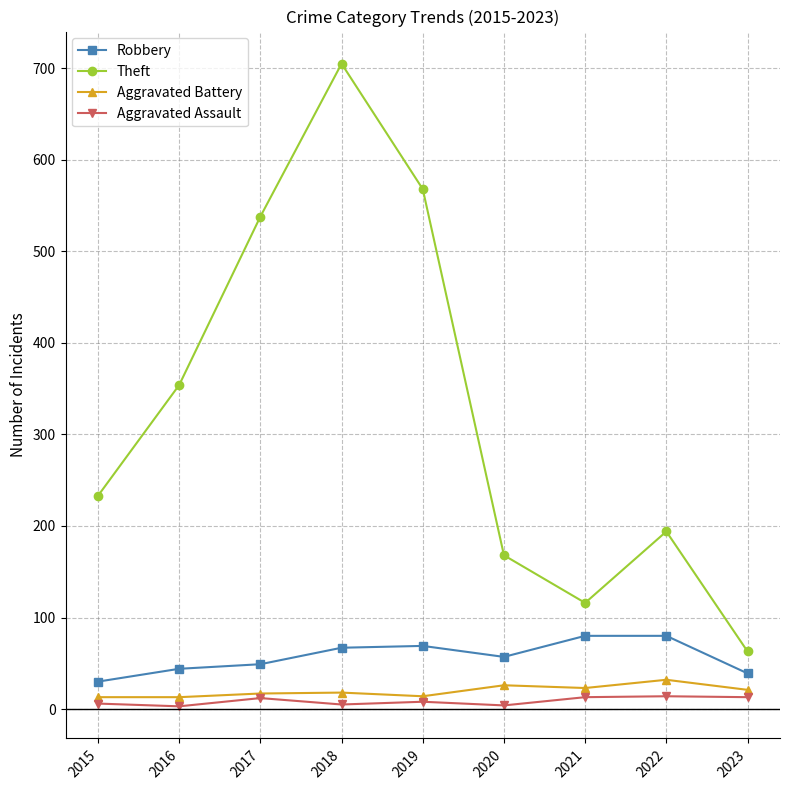

True or false: Aggravated Assault has a value of 4 at 2020.

True